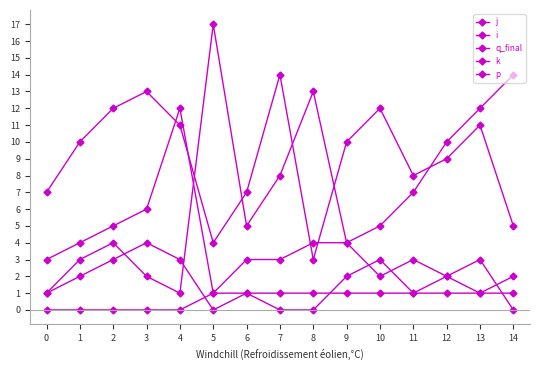

How many categories are shown in the chart?

15